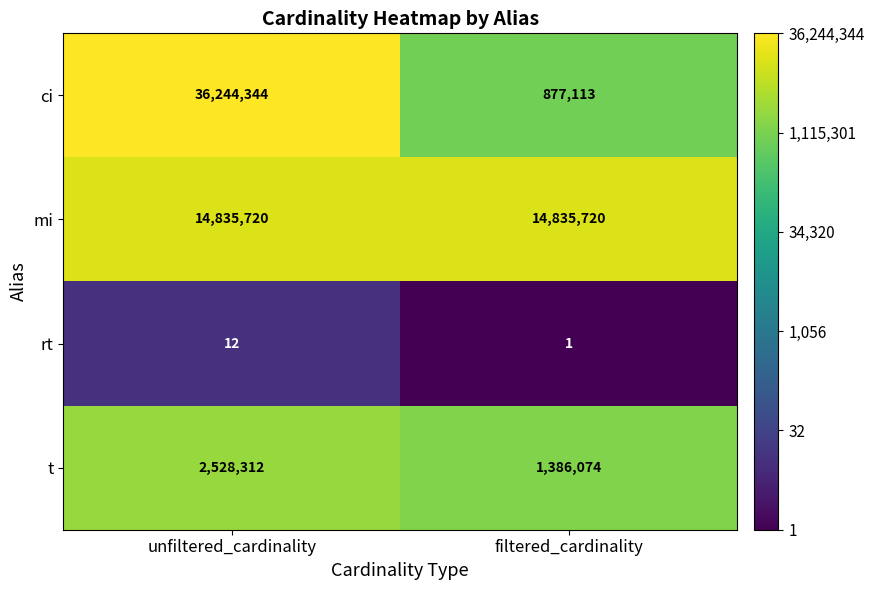

What is the sum of all ci values?

37121457